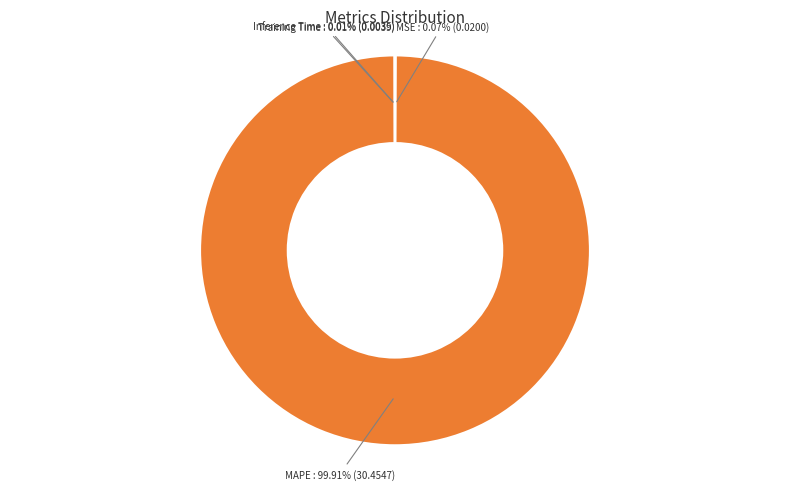

Is there any slice that represents more than half of the pie?

Yes